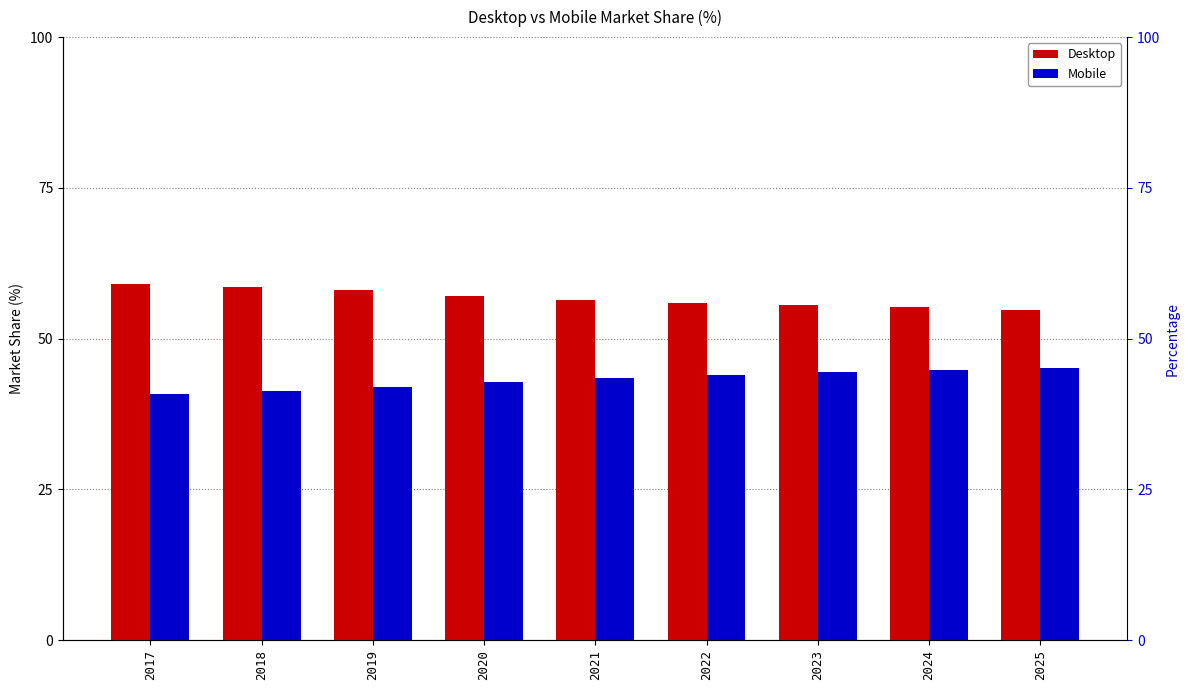

What is the smallest value displayed?

40.9